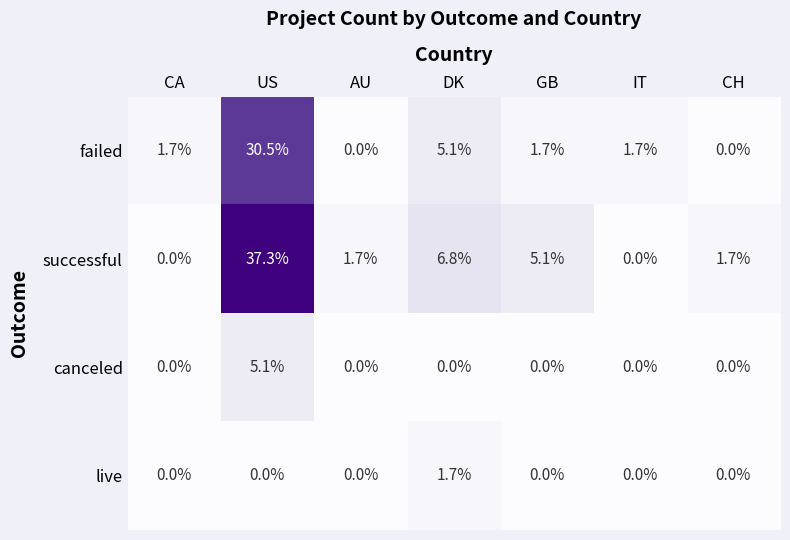

At which category is the sum across all series the highest?

US